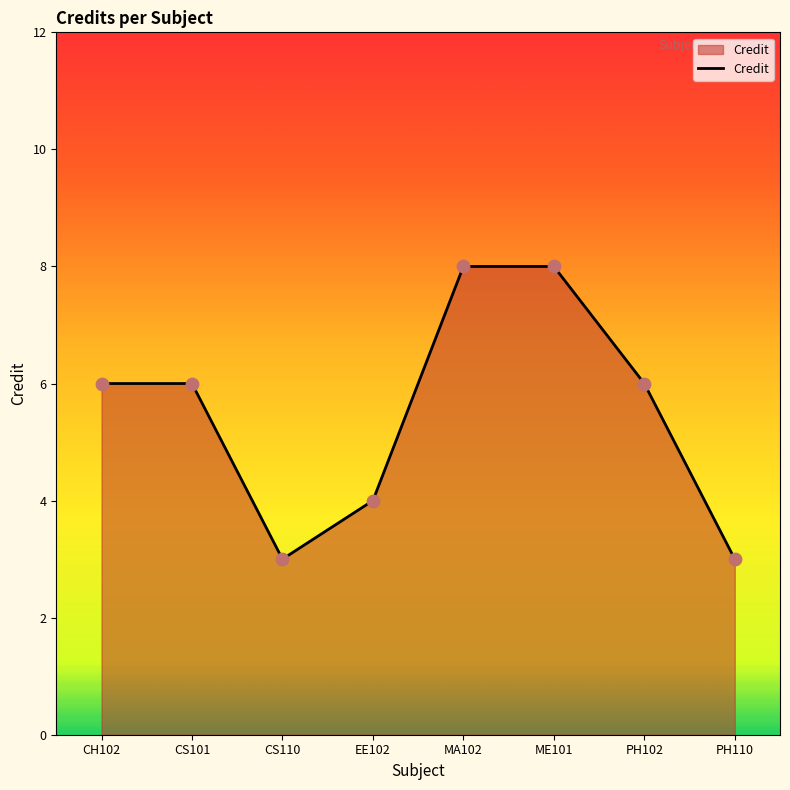

Approximately how many times larger is the value at ME101 compared to EE102?

2.0